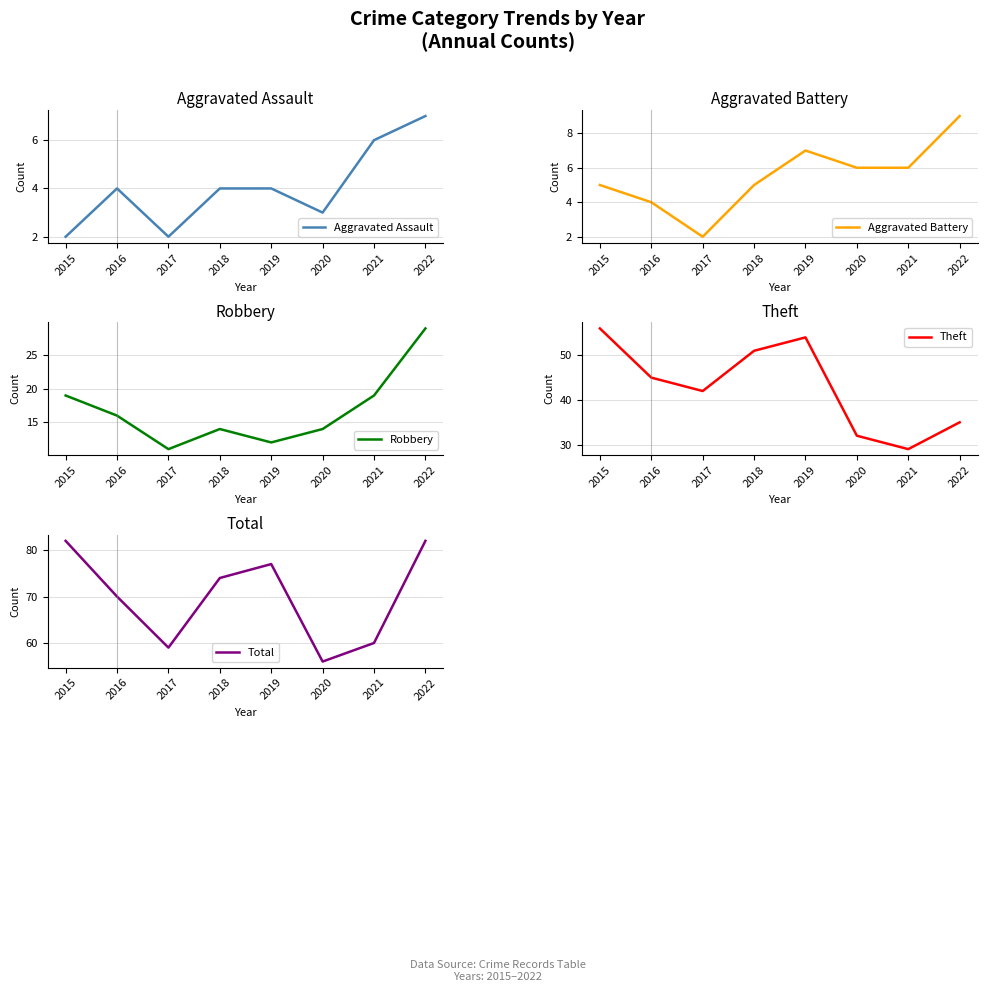

How many lines are shown in the chart?

5